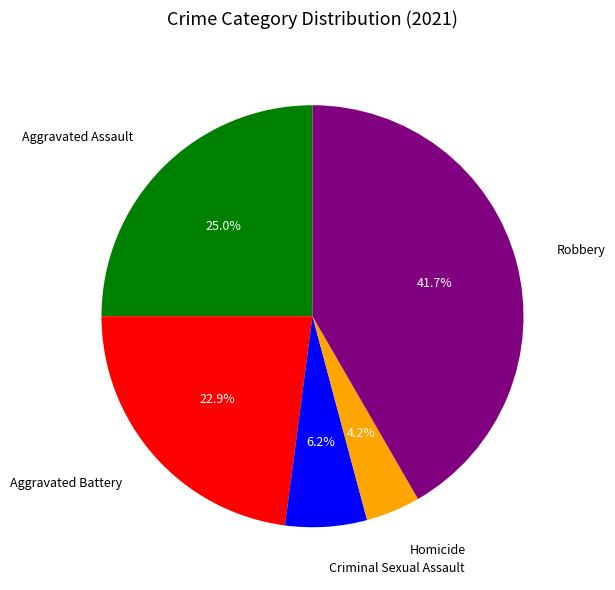

Does any single category account for the majority?

No